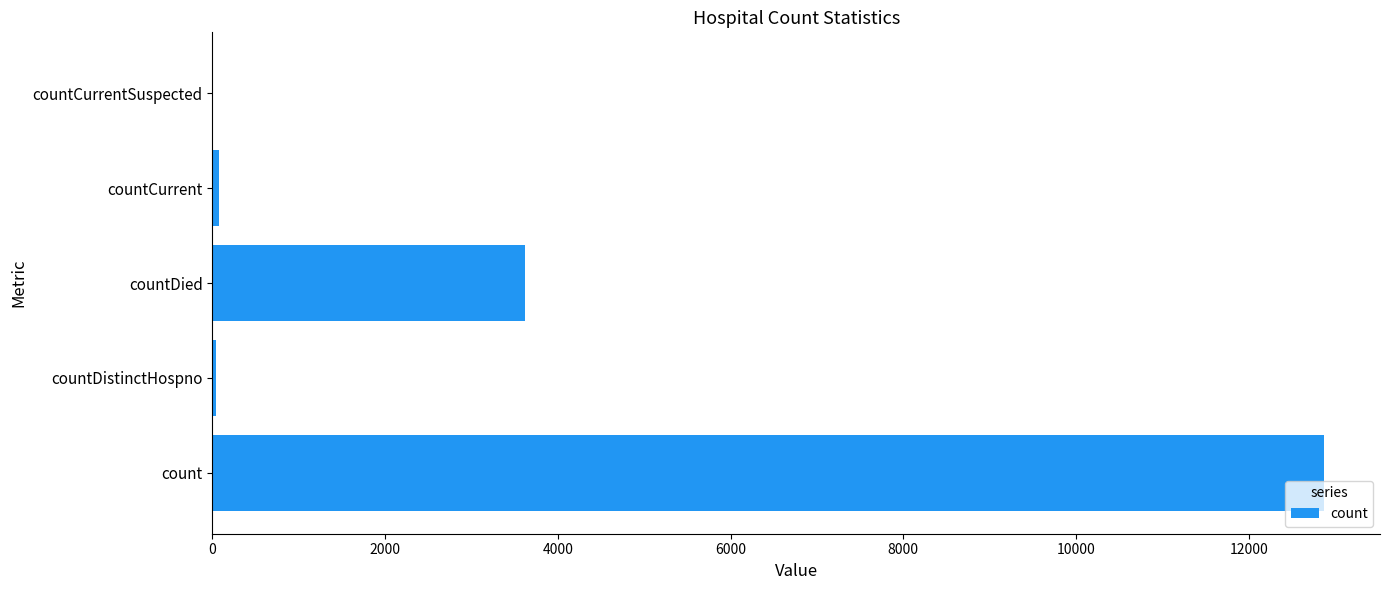

Is it true that the value at countDied is 1726?

False